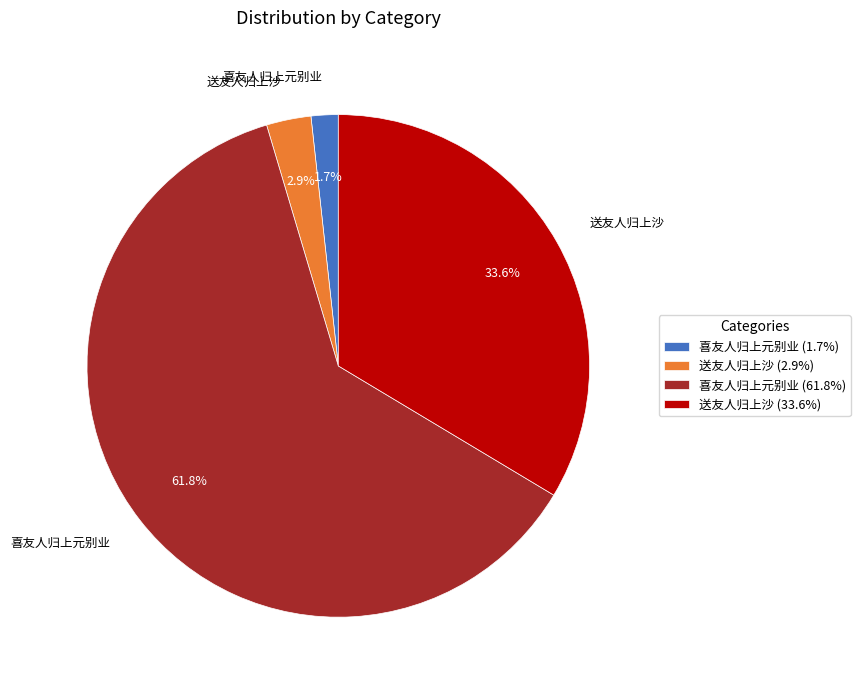

Is there a majority slice in this chart?

Yes